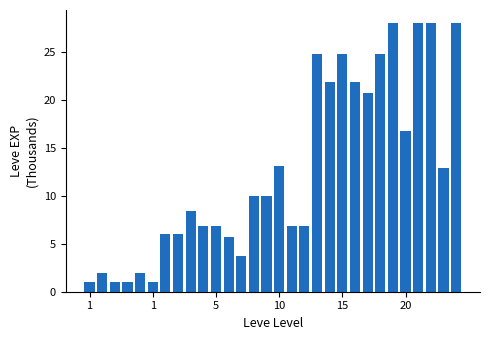

What is the value of the 27th bar from the left?

28.0